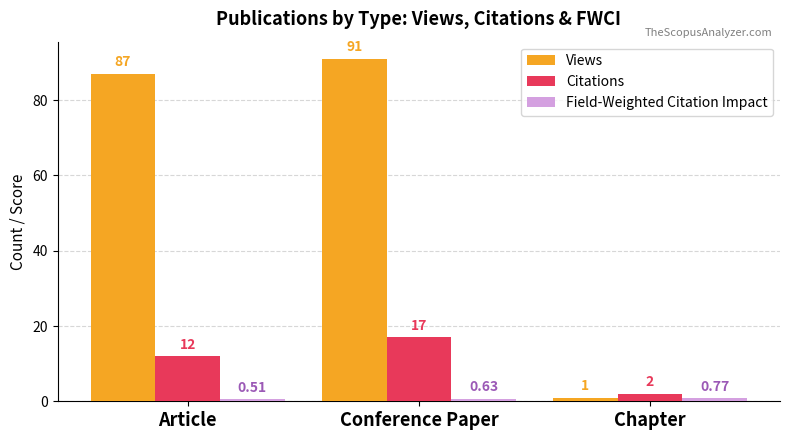

Which series has the largest range (max minus min)?

Views